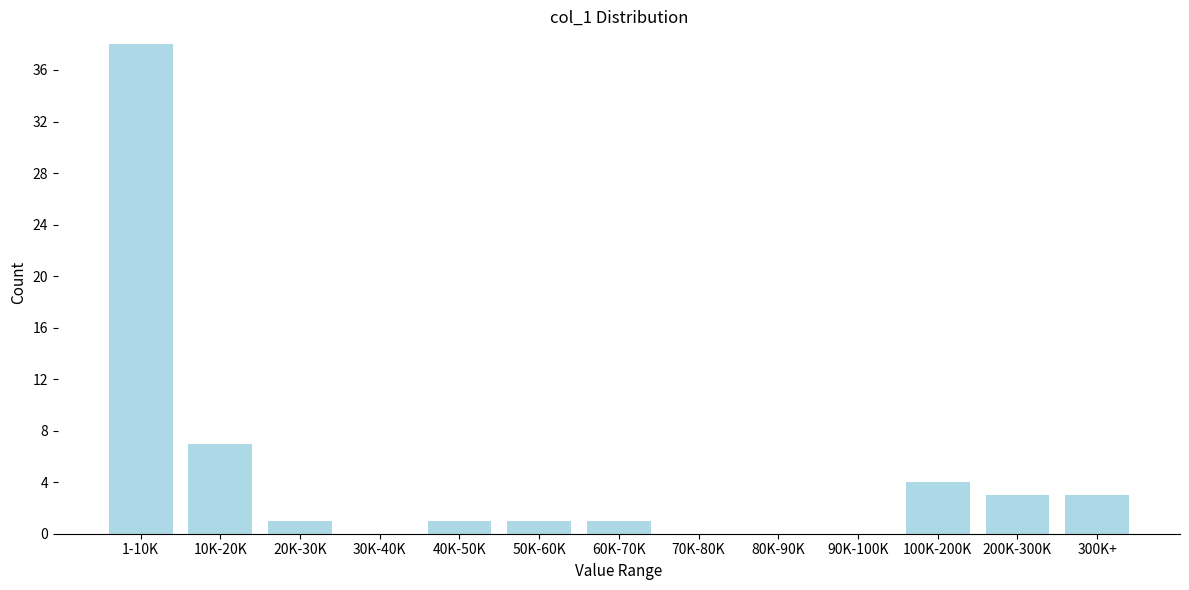

Reading left to right, list all the values displayed in this chart.

1-10K=38	10K-20K=7	20K-30K=1	30K-40K=0	40K-50K=1	50K-60K=1	60K-70K=1	70K-80K=0	80K-90K=0	90K-100K=0	100K-200K=4	200K-300K=3	300K+=3